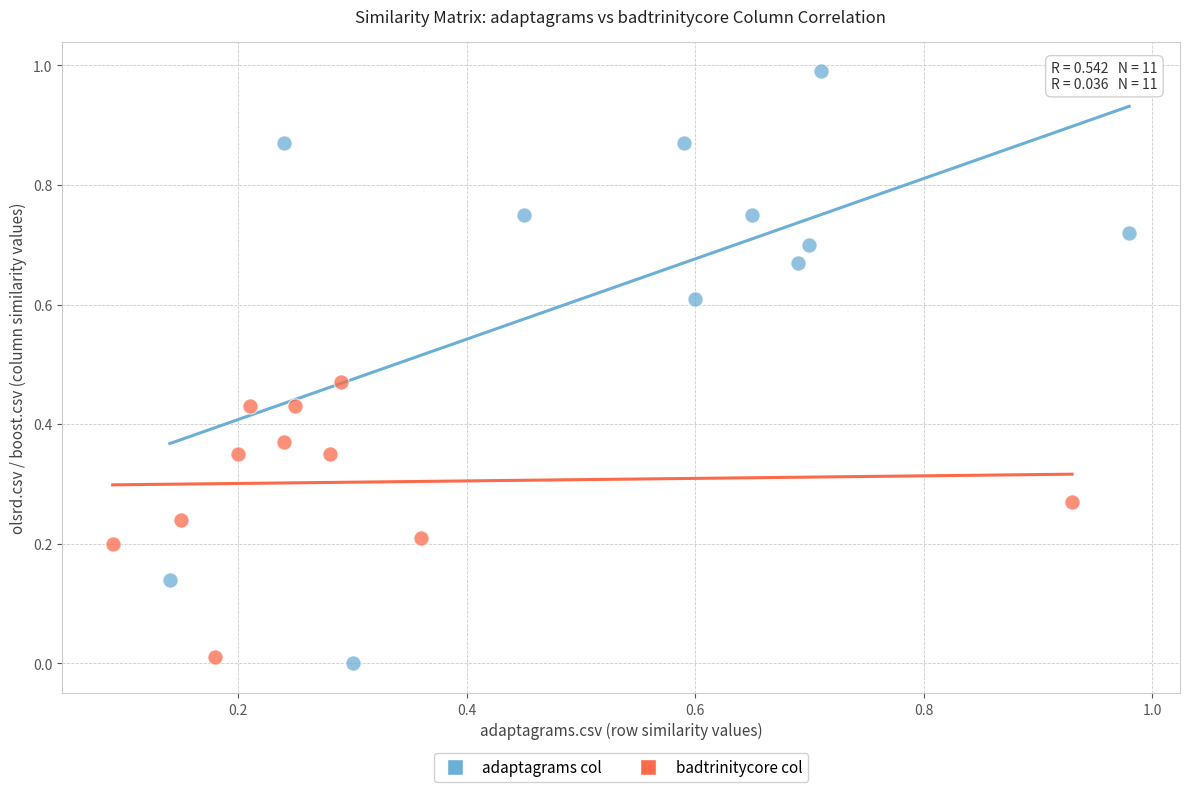

Which series contains the highest Y value?

adaptagrams col